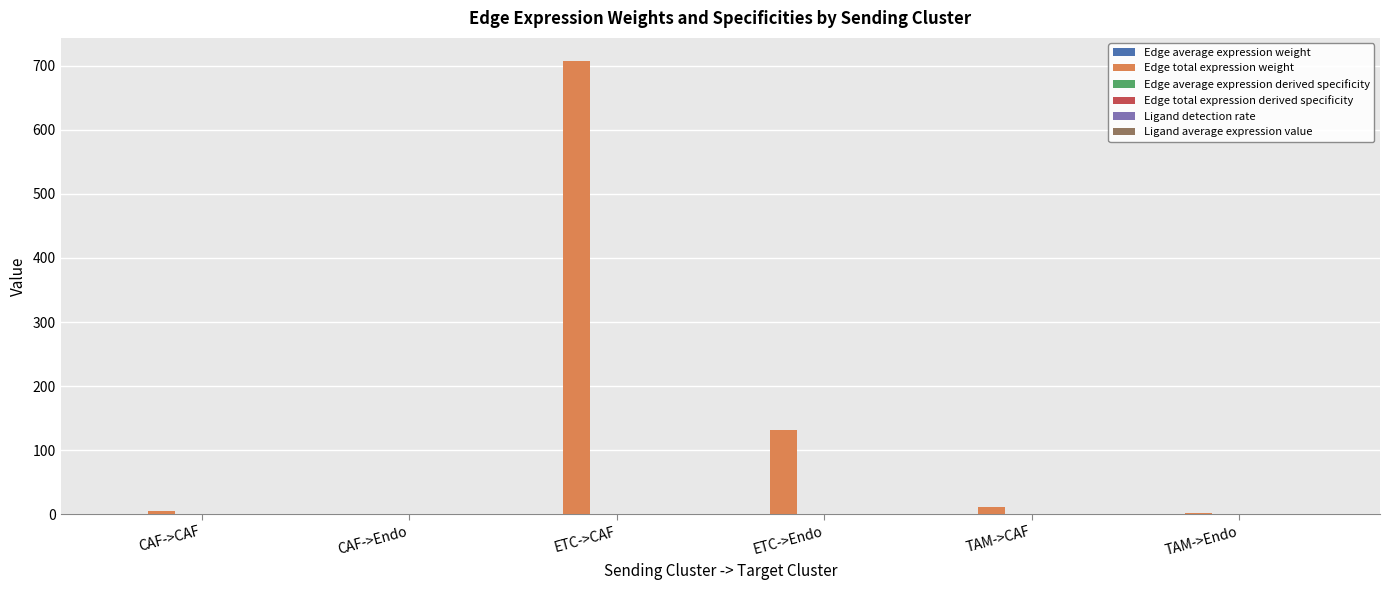

Where does the Edge total expression weight series first go above 11?

ETC->CAF